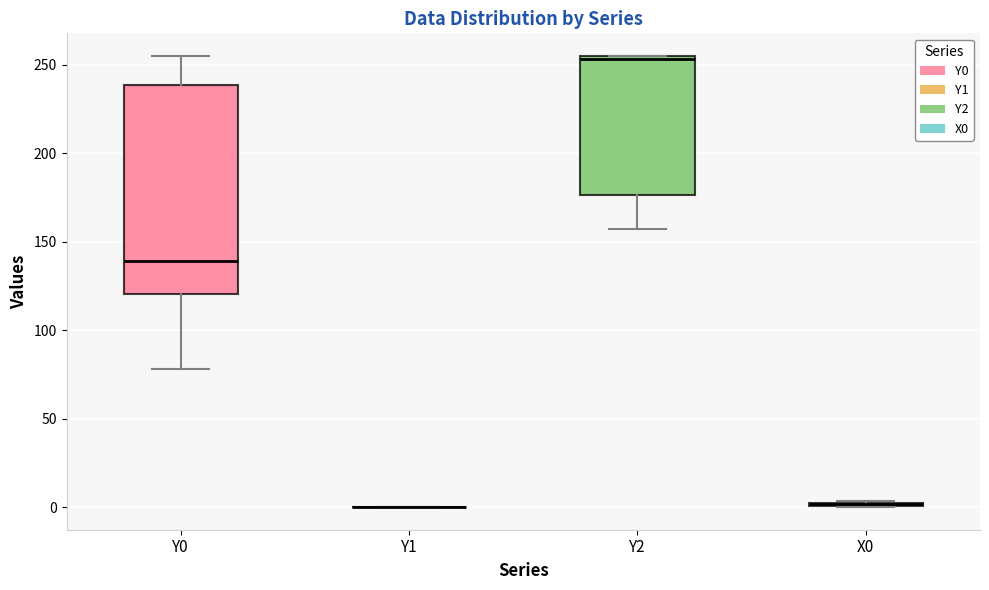

Reading left to right, read every box against the y-axis: the position of its median line, the range the box covers, and the ends of its whiskers. The values are not printed on the chart, so give them approximately, as read against the axis.

Y0: median 140, box 120 to 240, whiskers 80 to 255
Y1: box collapsed to a line at 0, whiskers 0 to 0
Y2: median 255 (just below the box's upper edge), box 175 to 255, whiskers 155 to 255
X0: box collapsed to a line at 0, whiskers 0 to 5